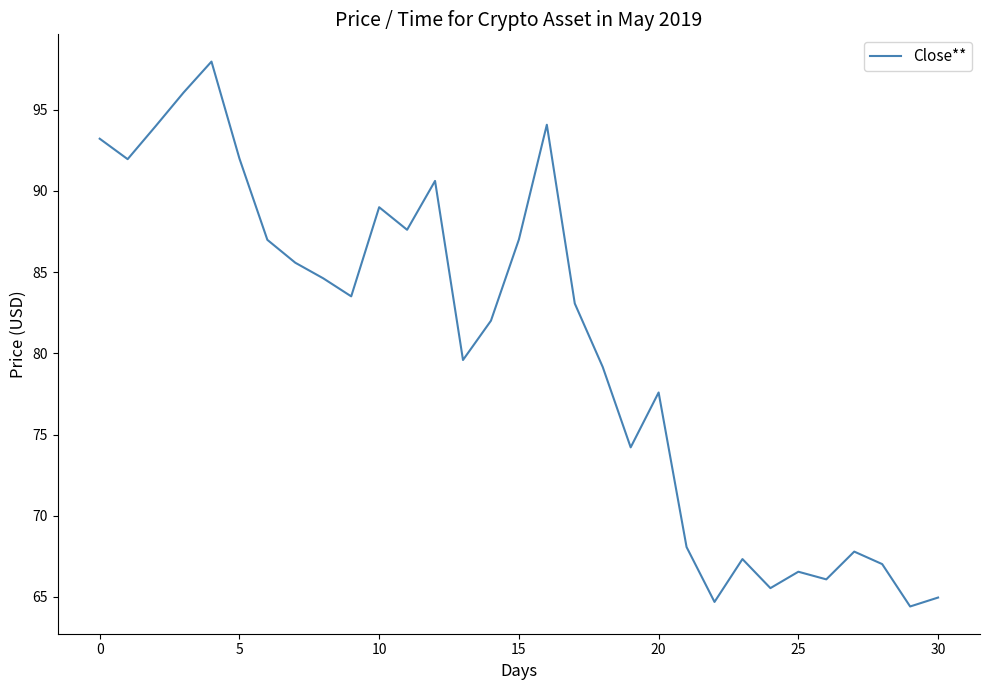

What is the difference between the maximum and minimum values?

33.6